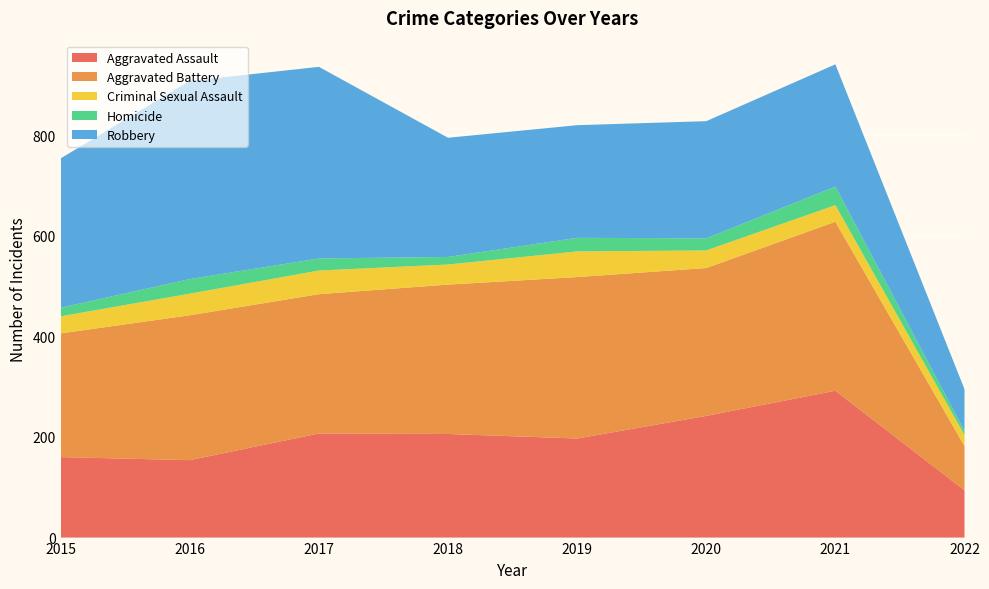

Reading left to right, extract all data points from this chart.

Aggravated Assault: 160	154	207	206	197	242	292	94
Aggravated Battery: 246	288	277	297	321	294	336	88
Criminal Sexual Assault: 34	43	47	40	51	35	33	22
Homicide: 17	29	24	15	27	24	37	8
Robbery: 297	394	381	237	224	233	243	83